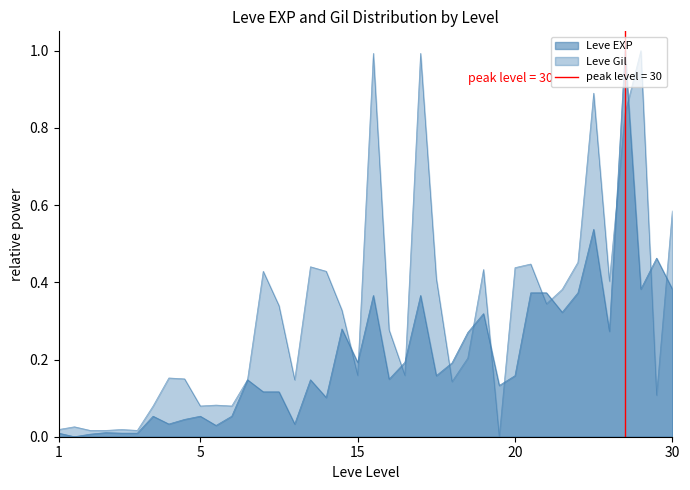

Which category has the highest value in the Leve EXP series?

30